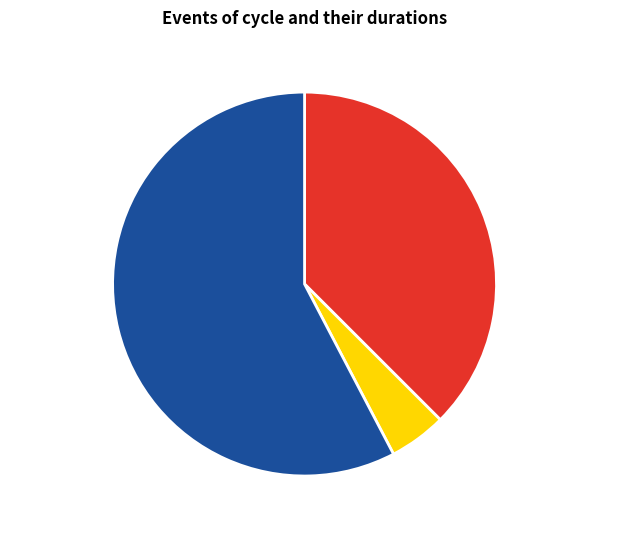

Does any single category account for the majority?

Yes